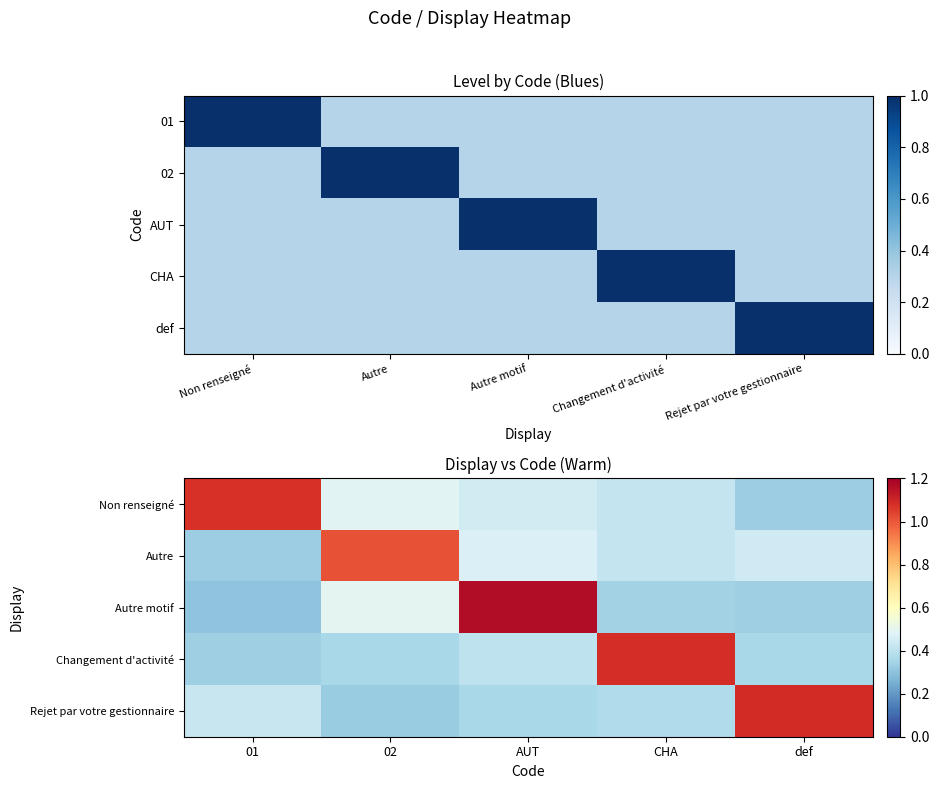

What is the sum of the Autre values at CHA and 01?

0.8